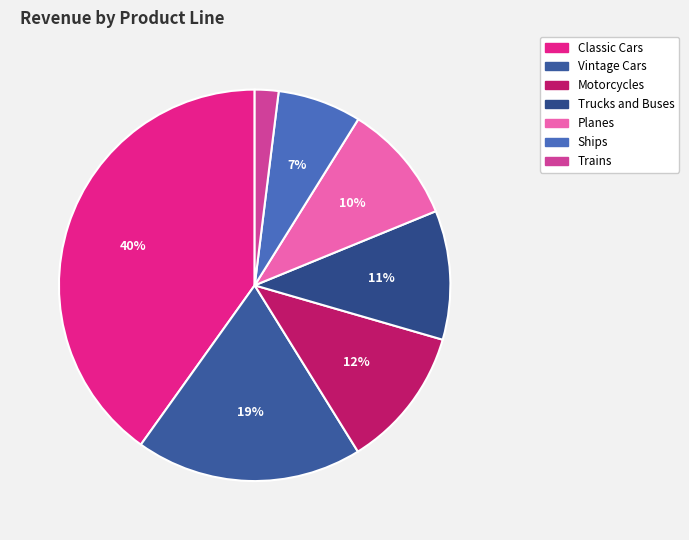

Count the number of slices in the pie.

7